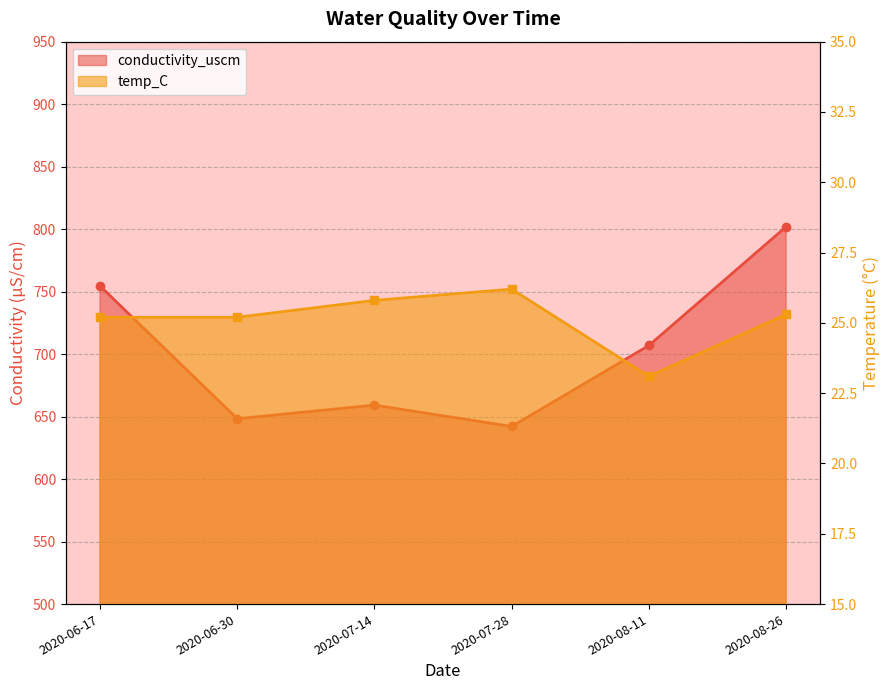

Which series has the widest spread of values?

conductivity_uscm